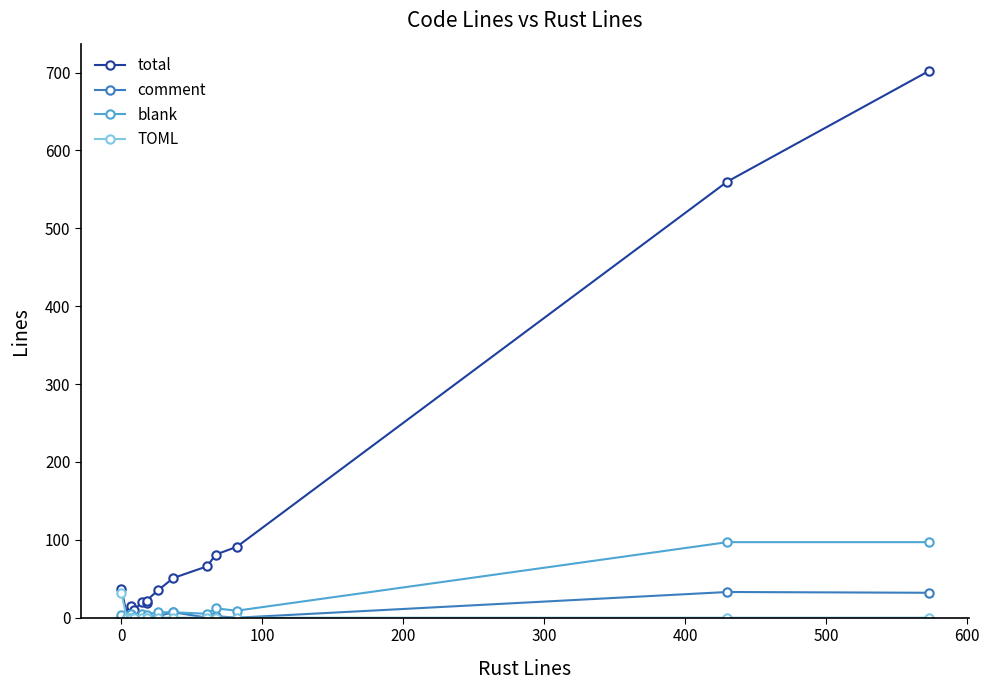

True or false: comment and blank intersect in this chart.

False